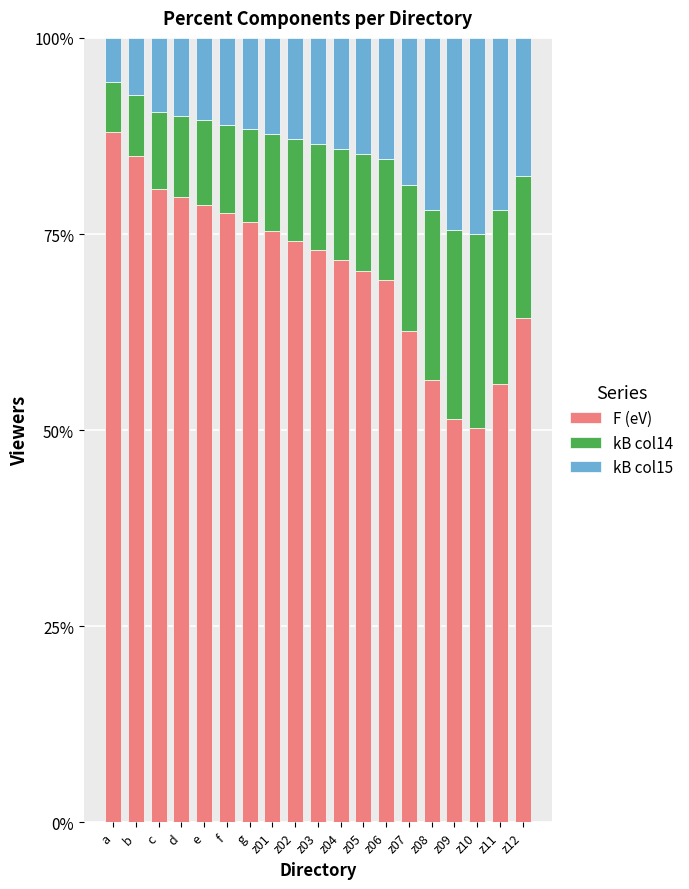

What is the total value across all series at z08?

100.0